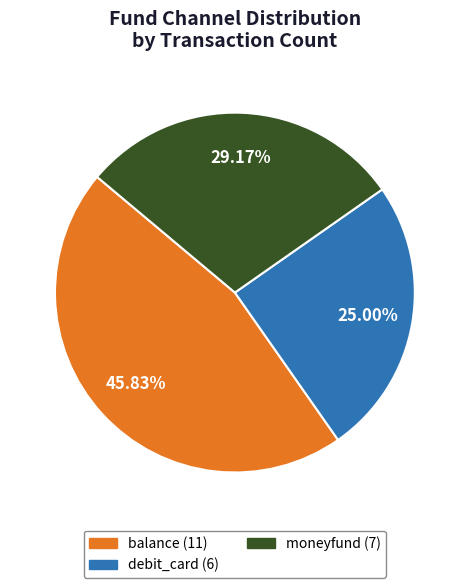

Is the sum of balance and debit_card greater than half?

Yes